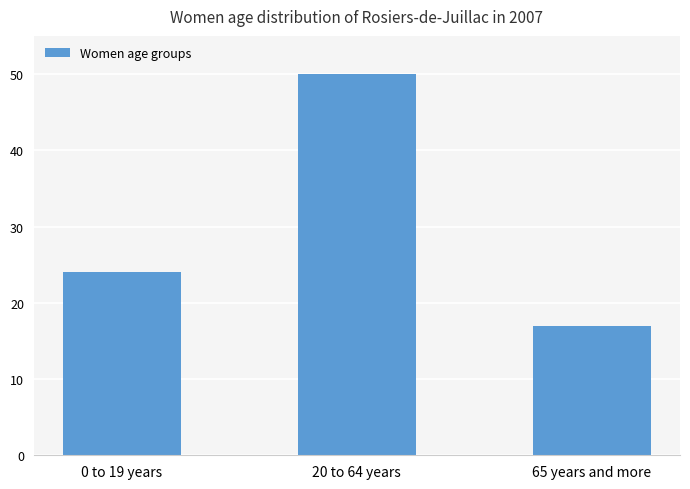

What is the approximate value at 65 years and more, to the nearest 10?

20